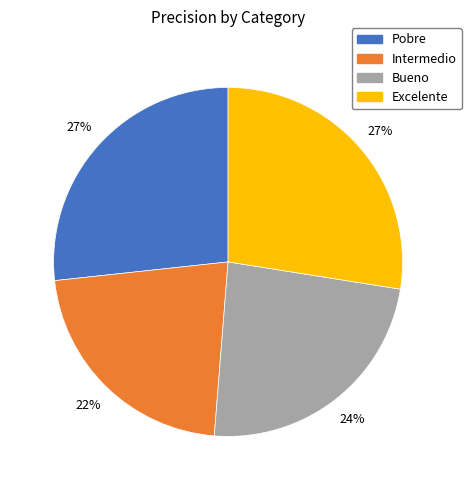

The Pobre slice represents 32% of the pie. True or false?

False